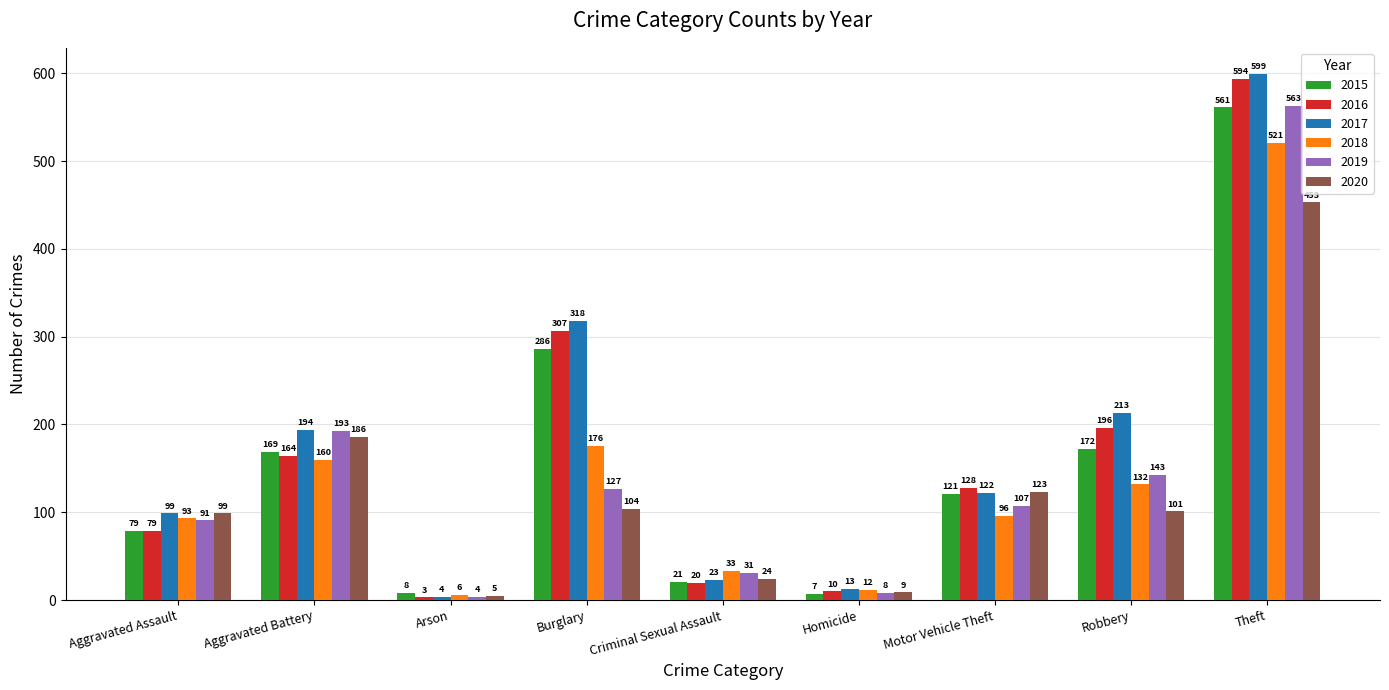

Reading left to right, list all the values displayed in this chart.

2015: 79	169	8	286	21	7	121	172	561
2016: 79	164	3	307	20	10	128	196	594
2017: 99	194	4	318	23	13	122	213	599
2018: 93	160	6	176	33	12	96	132	521
2019: 91	193	4	127	31	8	107	143	563
2020: 99	186	5	104	24	9	123	101	453